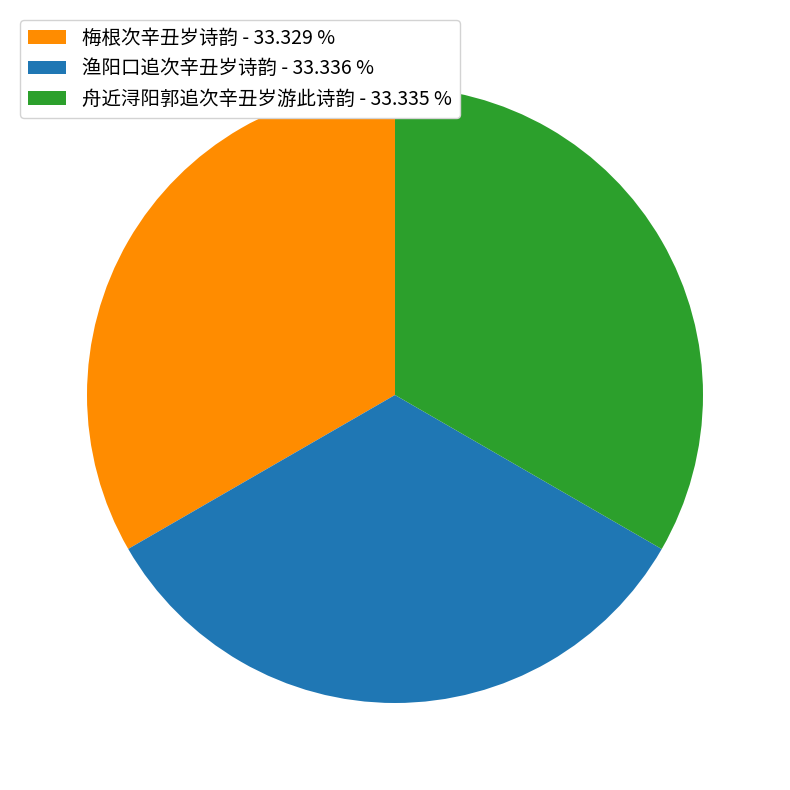

Do 渔阳口追次辛丑岁诗韵 - 33.336 % and 舟近浔阳郭追次辛丑岁游此诗韵 - 33.335 % together represent more than half of the pie?

Yes